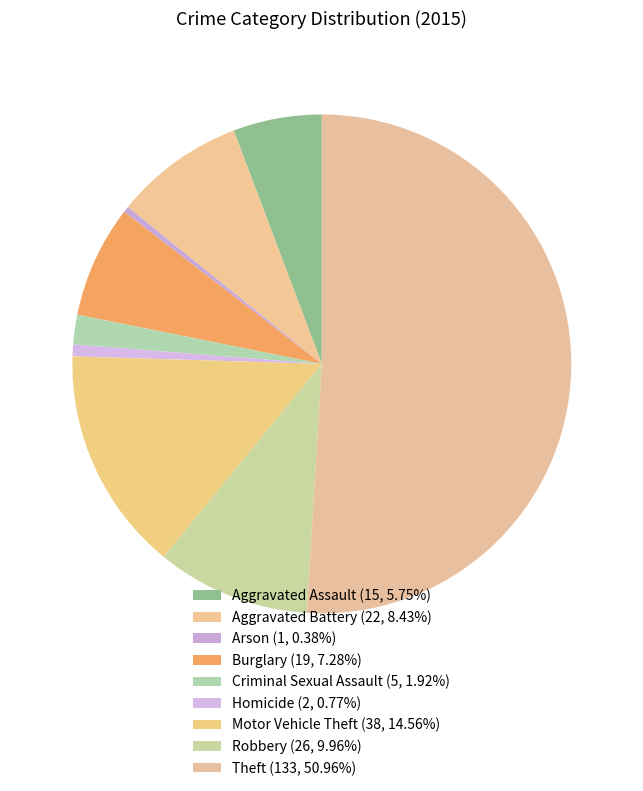

Count the number of slices in the pie.

9